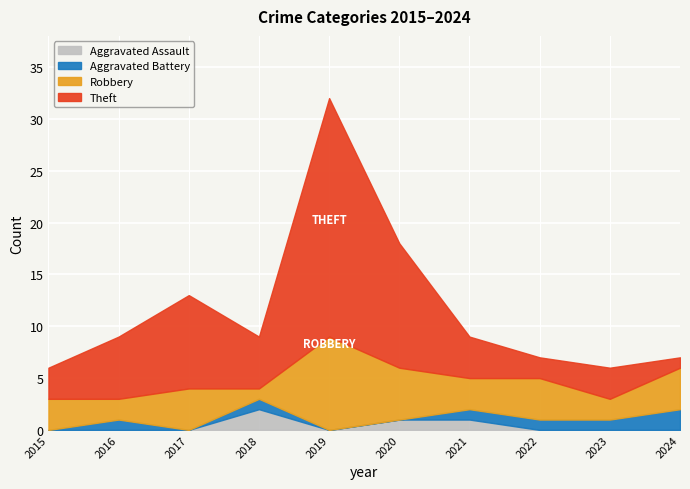

Rank the series at 2015 from lowest to highest value.

Aggravated Assault, Aggravated Battery, Robbery, Theft